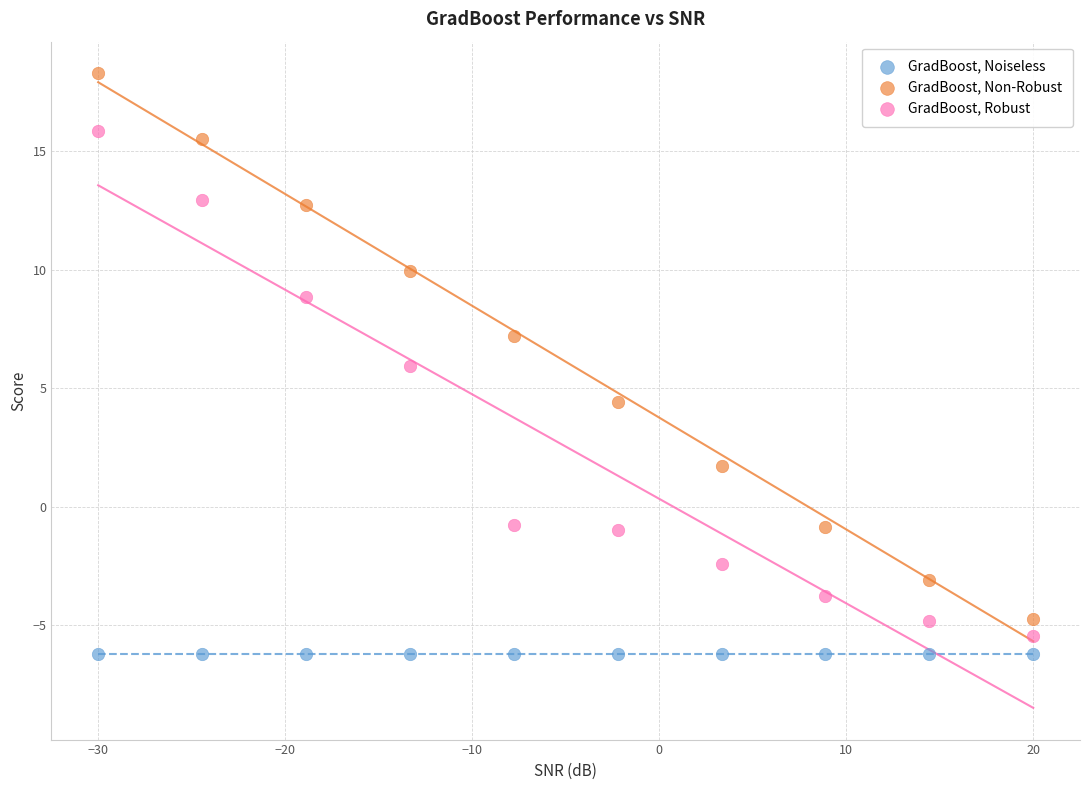

Which series reaches the maximum Y coordinate?

GradBoost, Non-Robust